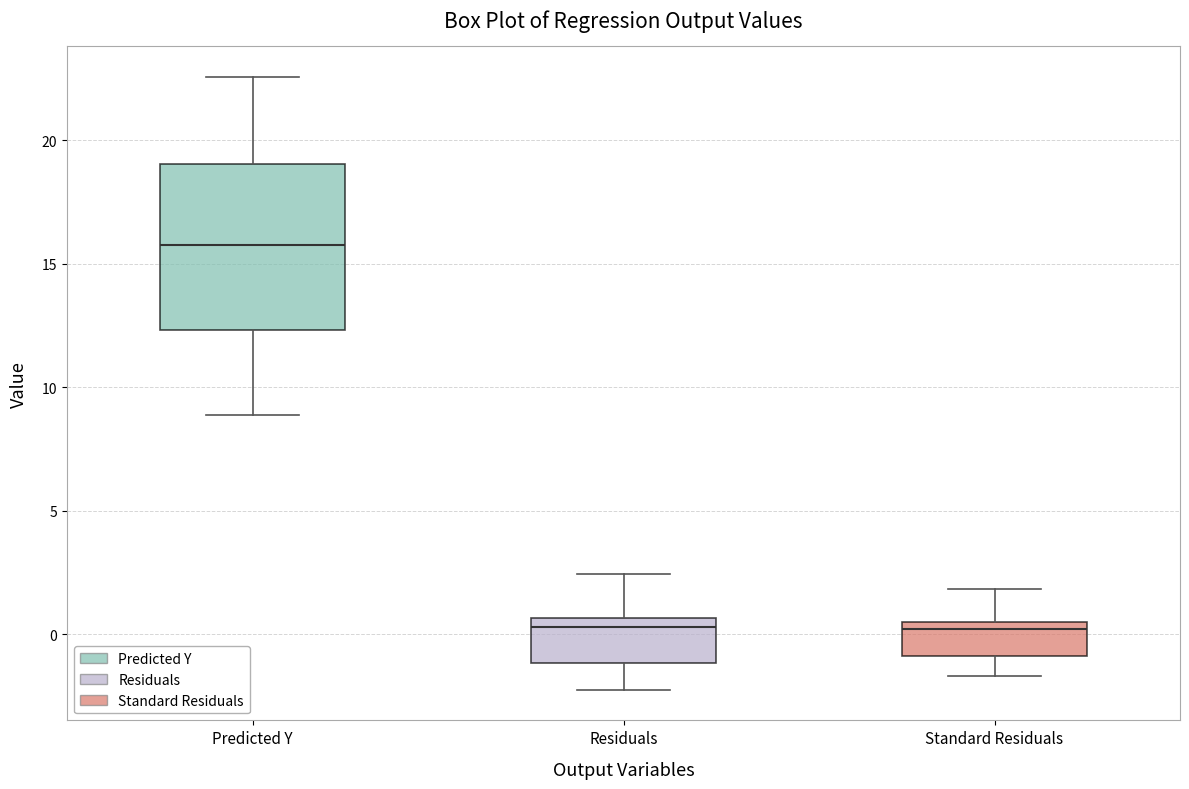

Which box's median line is the highest?

Predicted Y